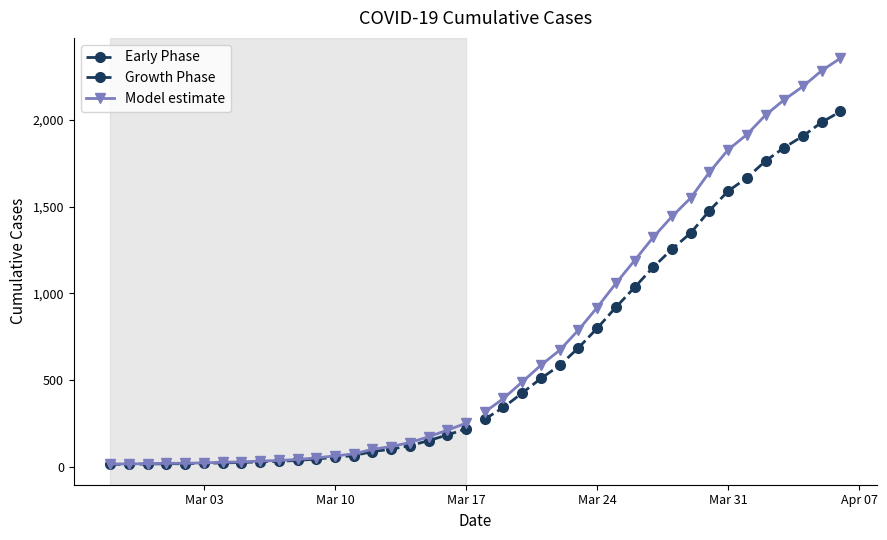

Does the chart have visible grid lines?

No